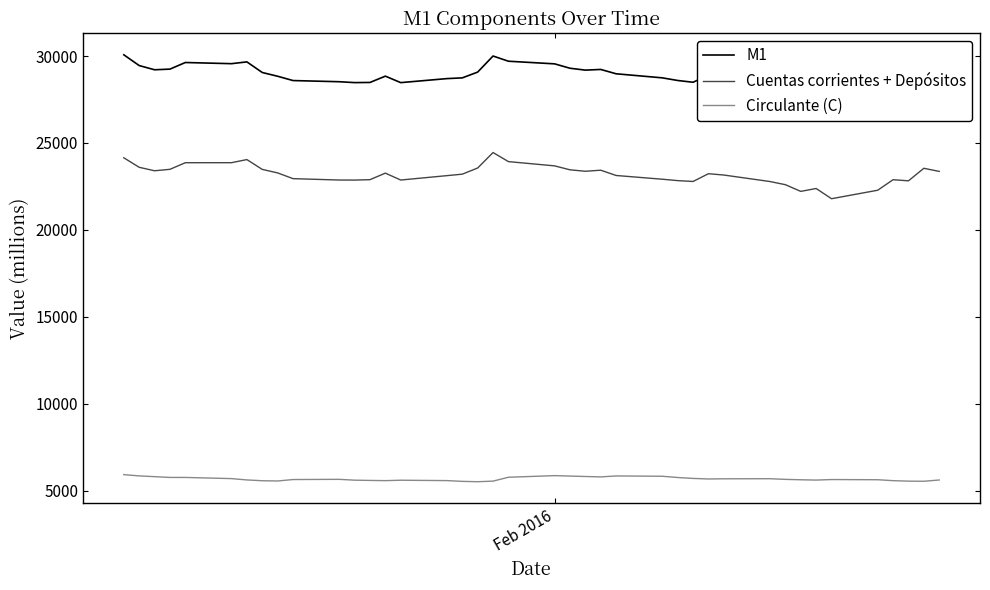

True or false: Cuentas corrientes + Depósitos and Circulante (C) intersect in this chart.

False